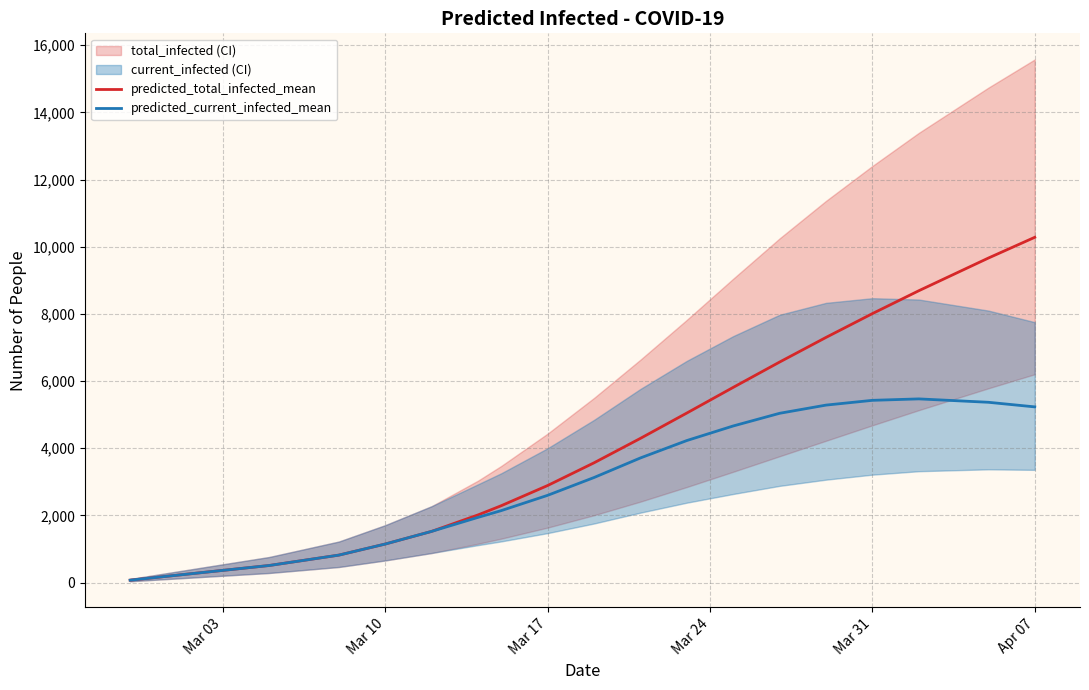

What is the smallest value displayed?

73